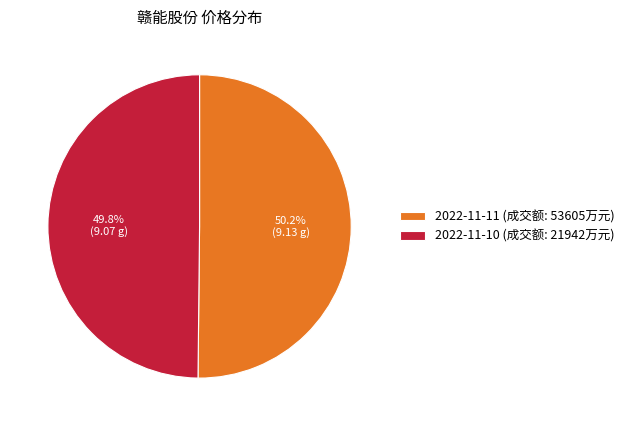

Is there any slice that represents more than half of the pie?

Yes